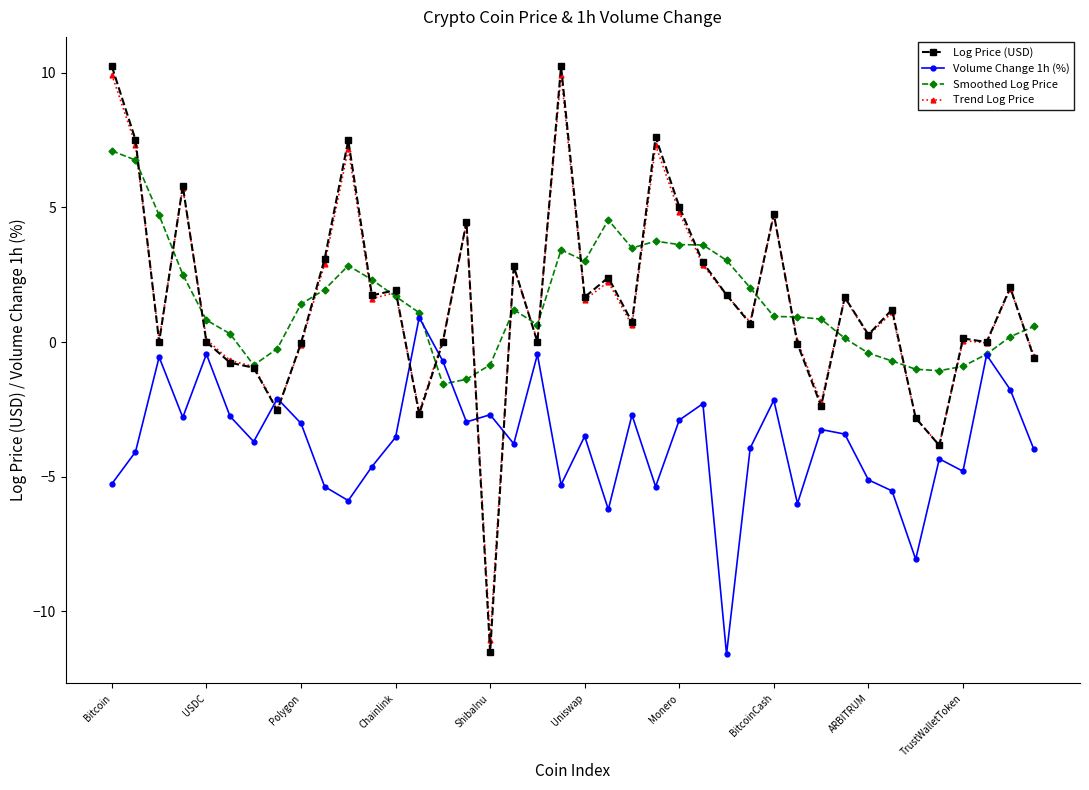

What is the value of the Volume Change 1h (%) point at the 31st from the left?

-3.2